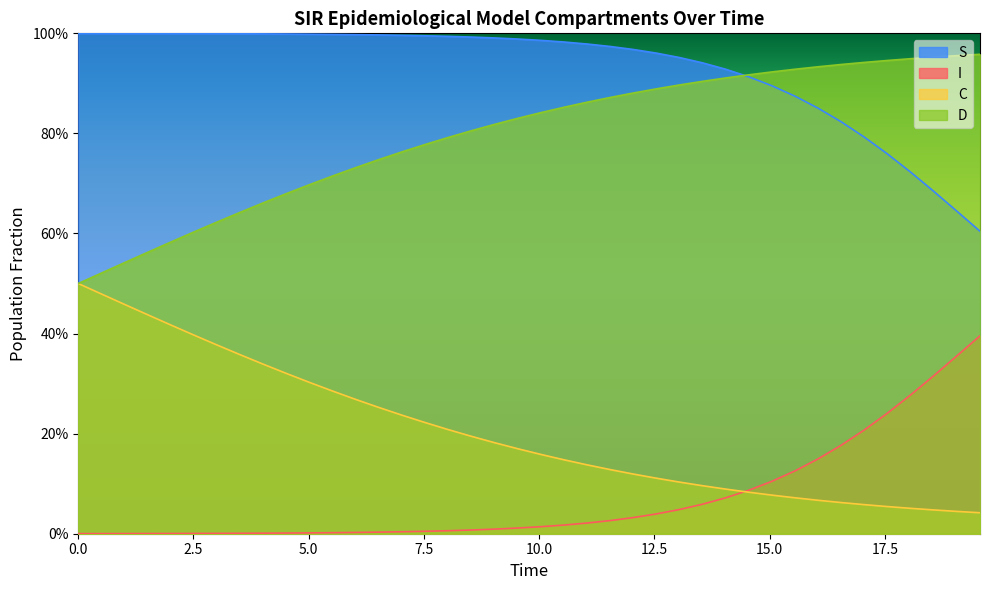

Which series has the largest total across all categories?

S